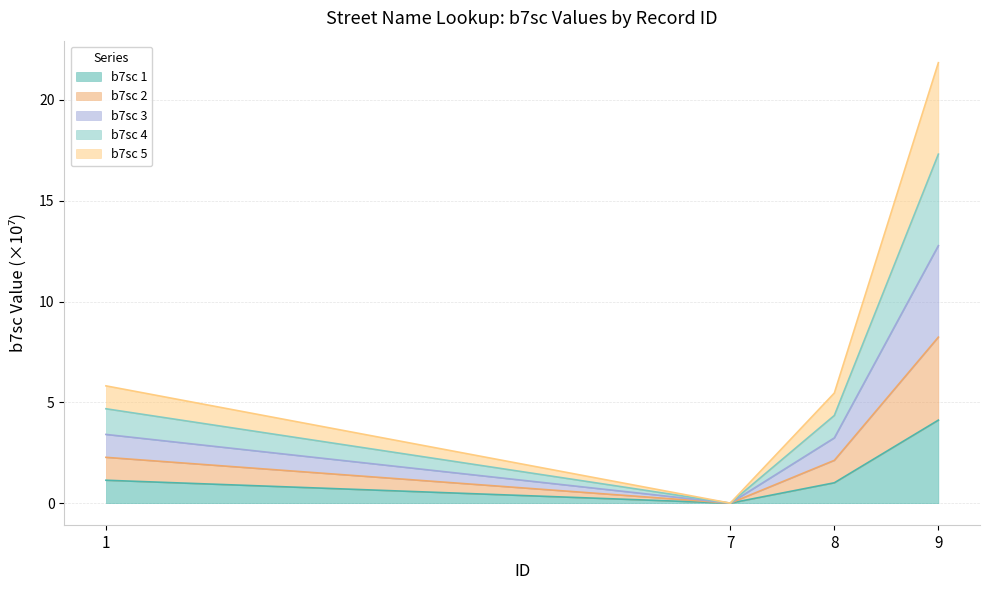

Reading left to right, list the values for the b7sc 1 series.

1=1.1	7=0.0	8=1.0	9=4.1